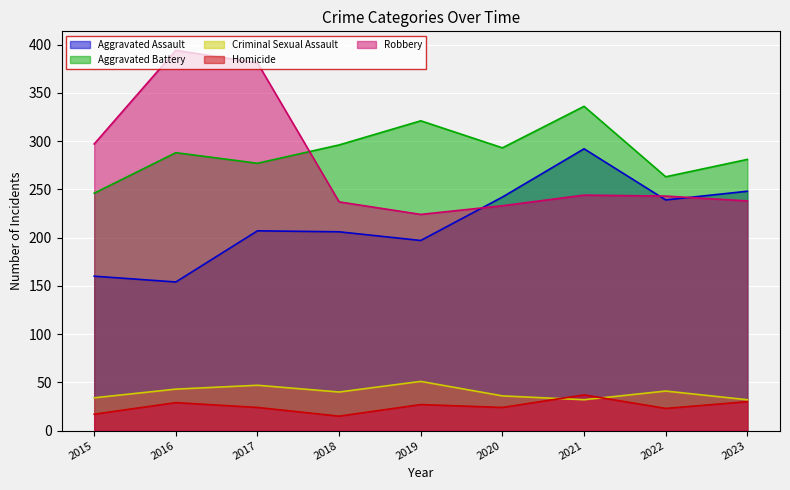

How many Criminal Sexual Assault values are between 34 and 43?

5